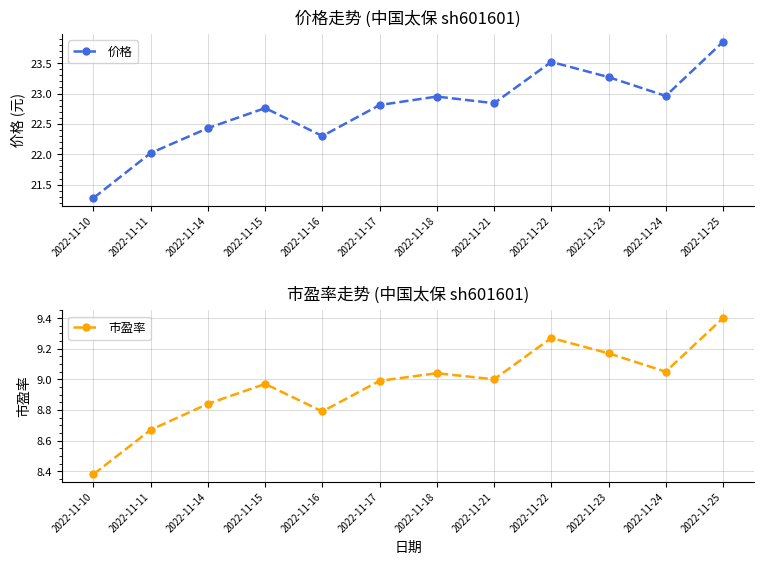

In 价格, how many points are higher than both neighbors (excluding endpoints)?

3